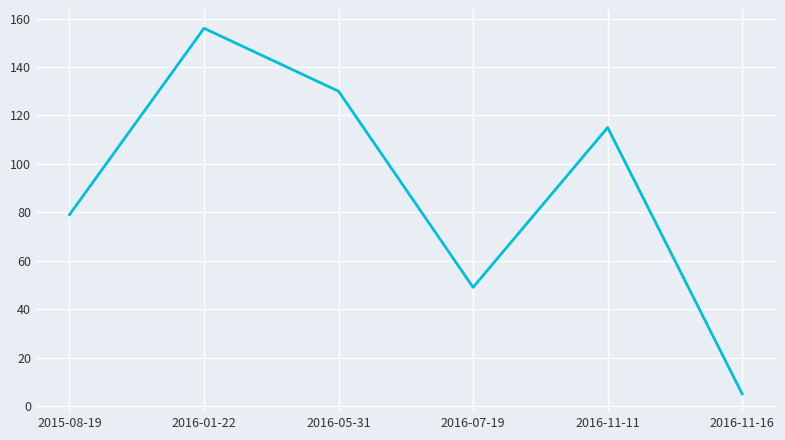

At which category does the chart reach its minimum across all series?

2016-11-16